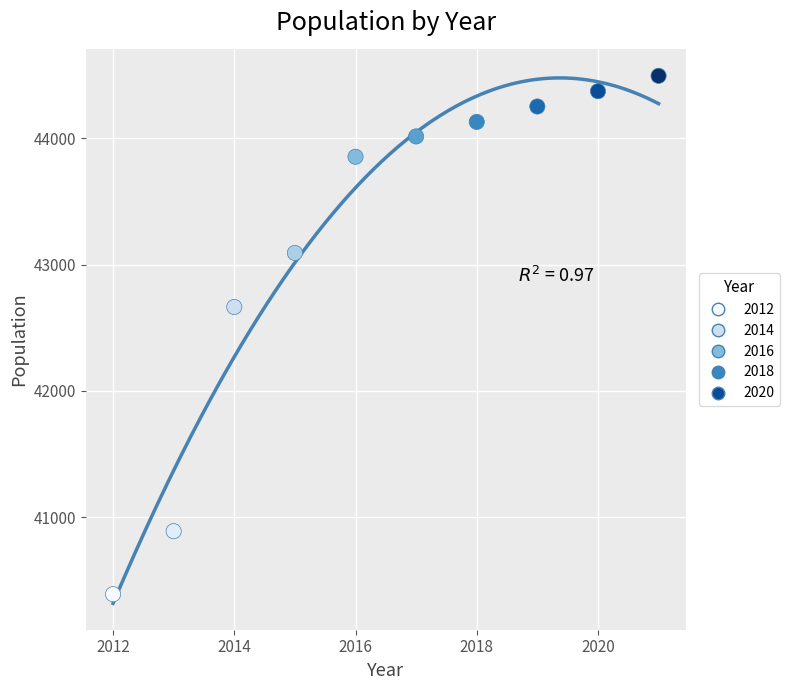

What is the average Y value?

43215